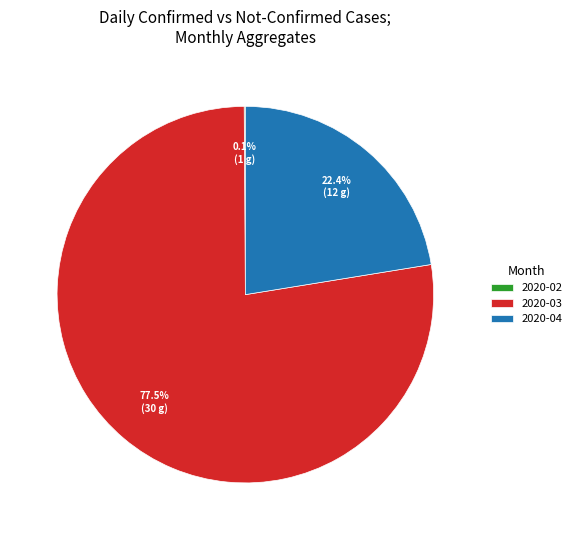

What is the largest slice in the pie chart?

2020-03